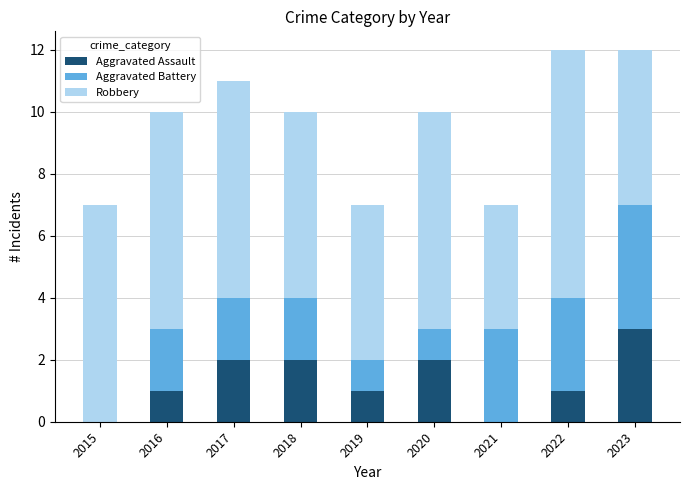

What is the highest value of the Aggravated Assault series?

3